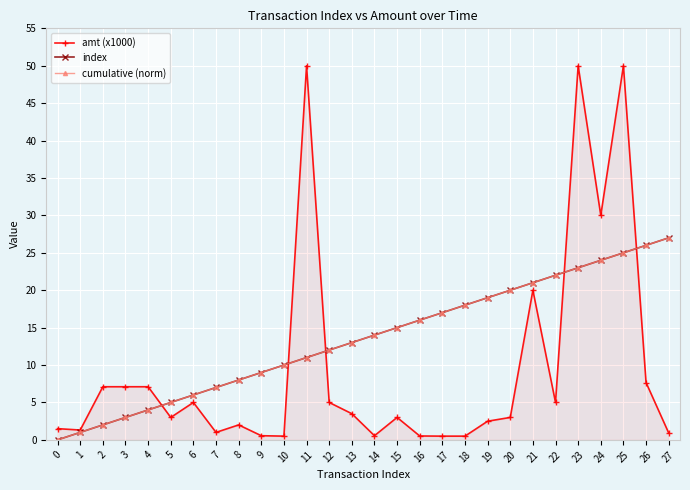

Does the chart have visible grid lines?

Yes